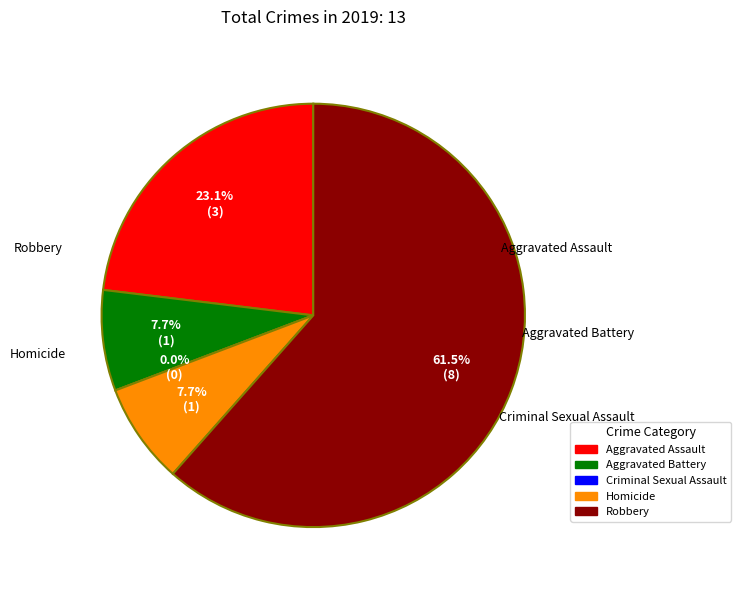

Rank the categories by value from lowest to highest.

Criminal Sexual Assault, Aggravated Battery, Homicide, Aggravated Assault, Robbery